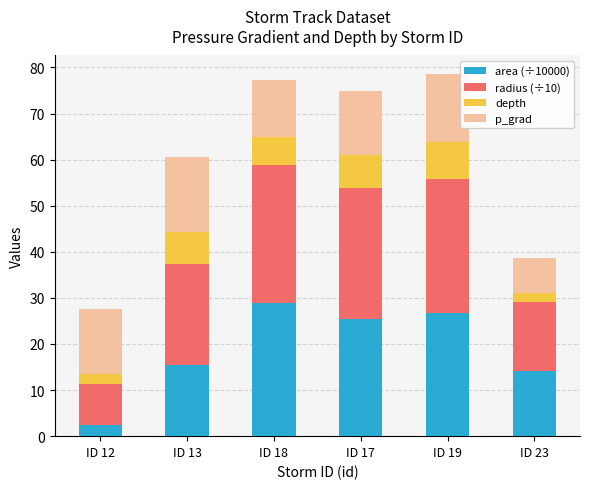

Is it true that area (÷10000) equals 6.2 at ID 19?

False